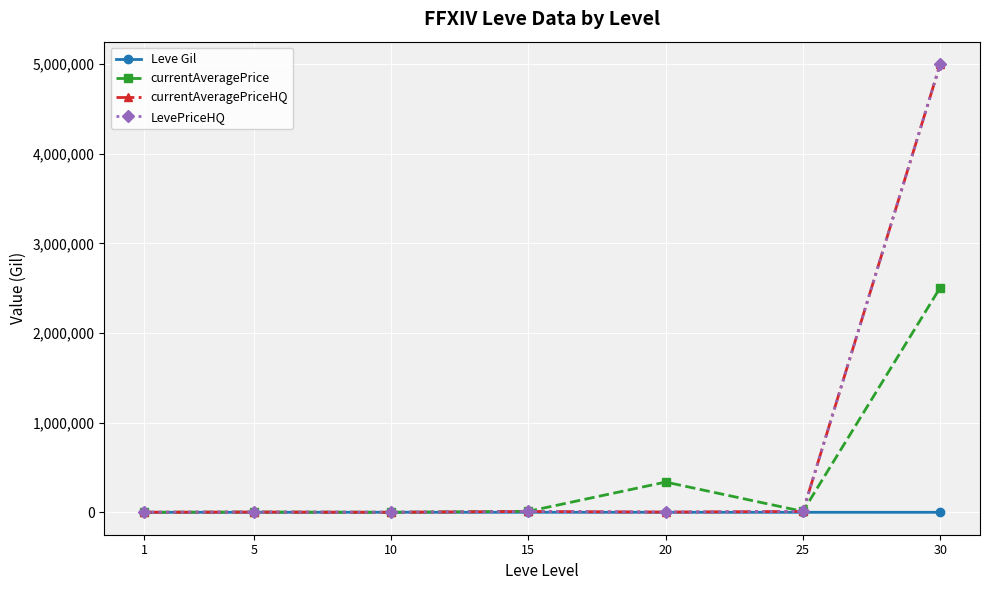

At which category is the sum across all series the highest?

30